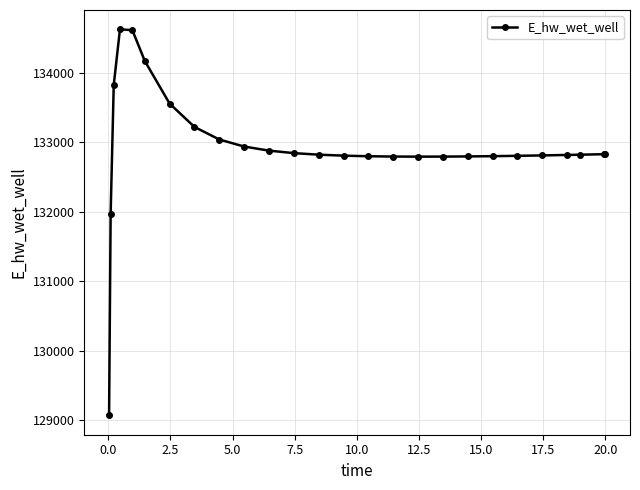

What is the value of the 10th point from the left?

132940.4